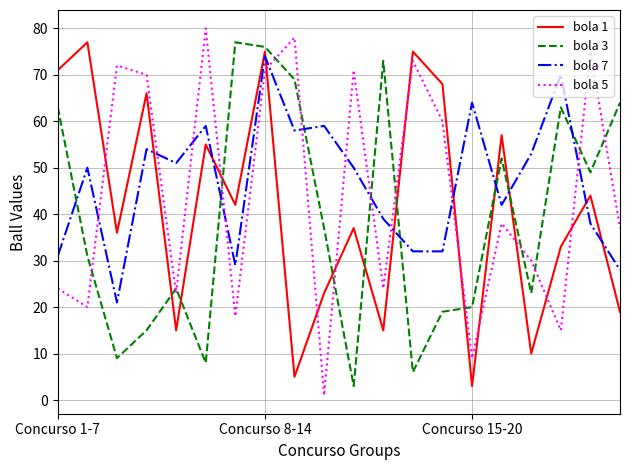

True or false: bola 7 and bola 3 intersect in this chart.

True